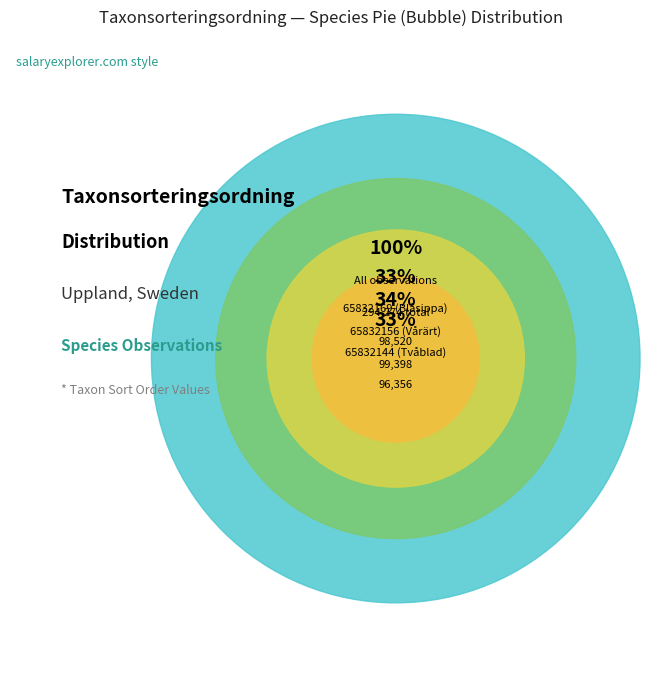

What percentage is the 65832169 (Blåsippa) slice, to the nearest percent?

33%